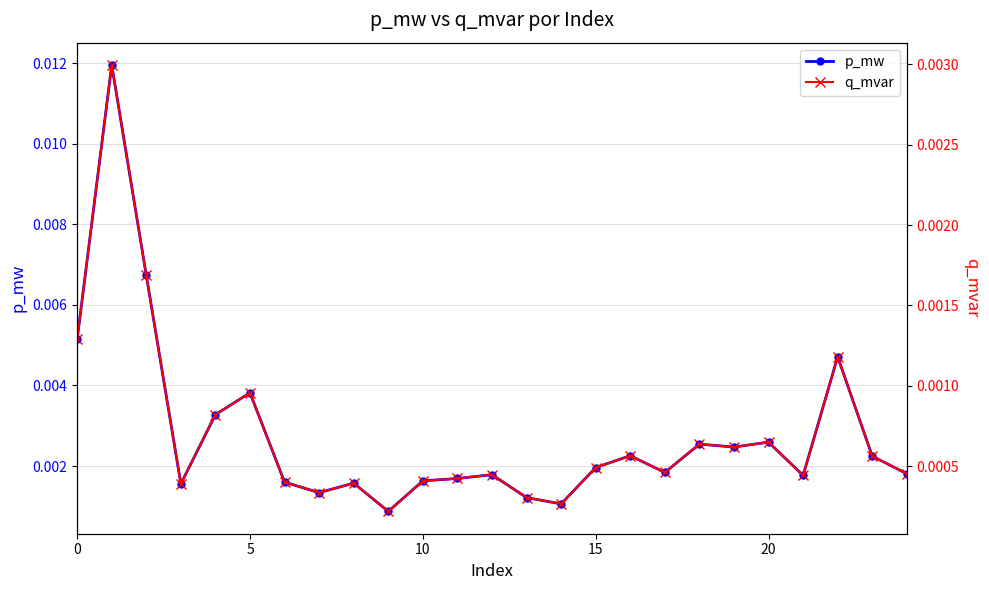

Does the chart display data point markers on the line(s)?

Yes